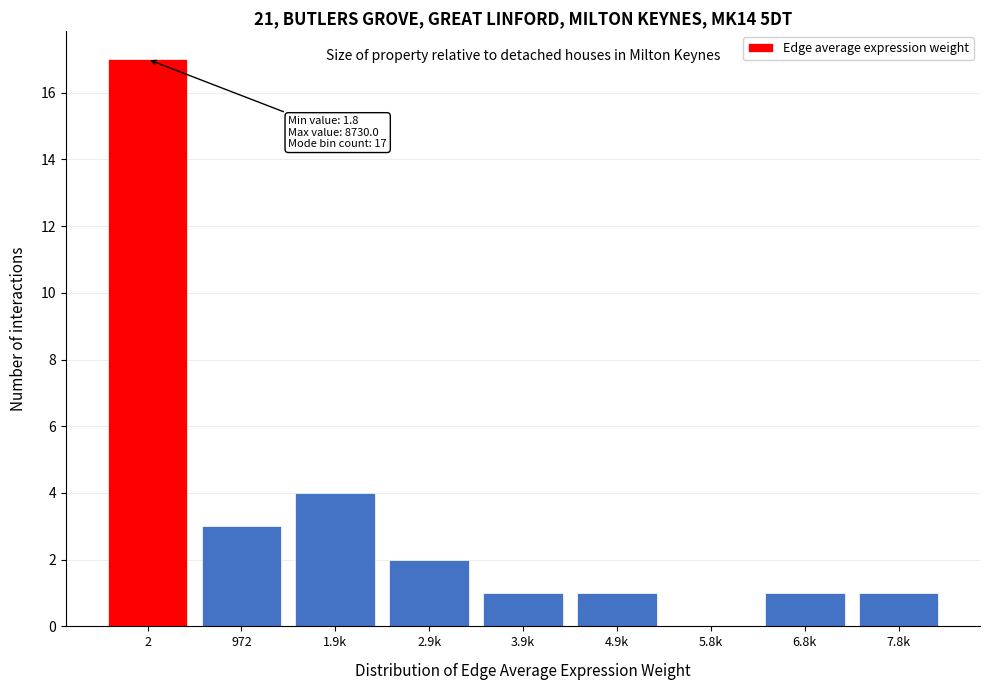

Reading left to right, transcribe all the data shown in this chart.

2=17	972=3	1.9k=4	2.9k=2	3.9k=1	4.9k=1	5.8k=0	6.8k=1	7.8k=1